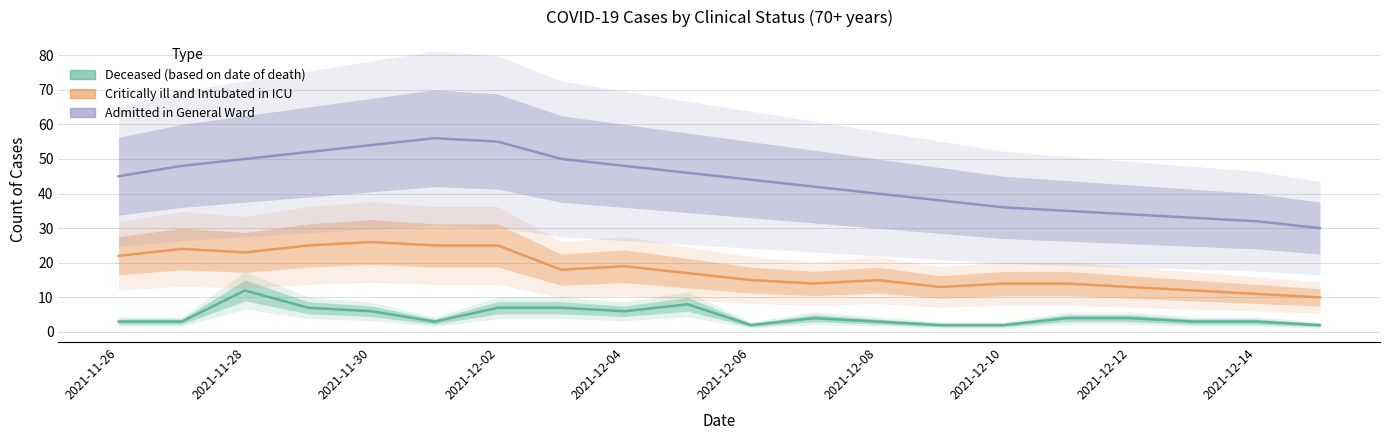

Which series changed the most between 2021-11-29 and 2021-12-15?

Admitted in General Ward